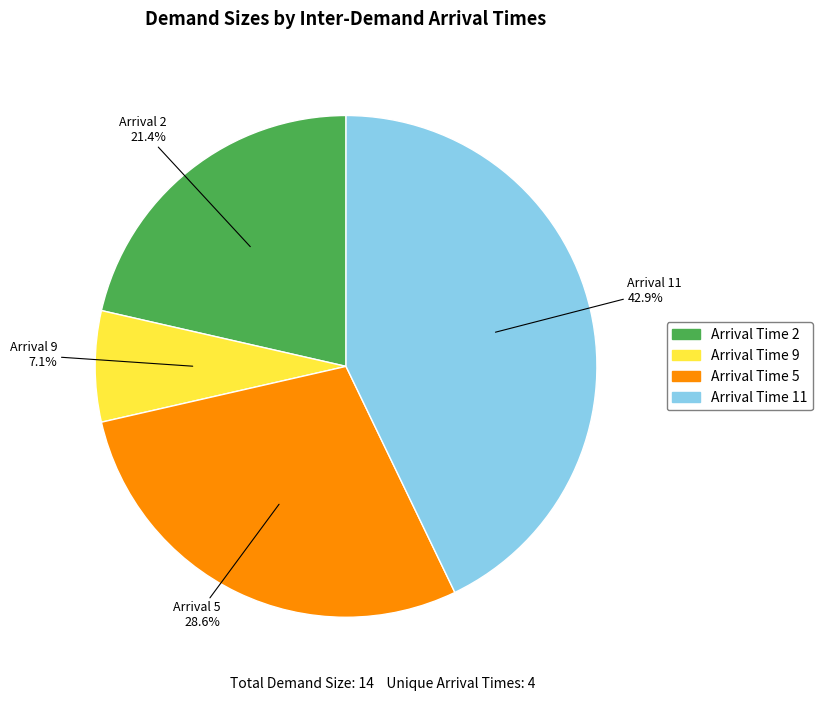

Is there a majority slice in this chart?

No